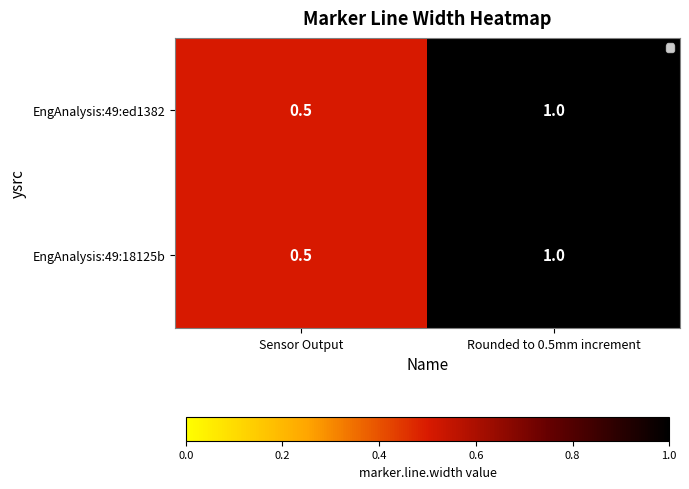

What is the maximum value shown in the chart?

1.0